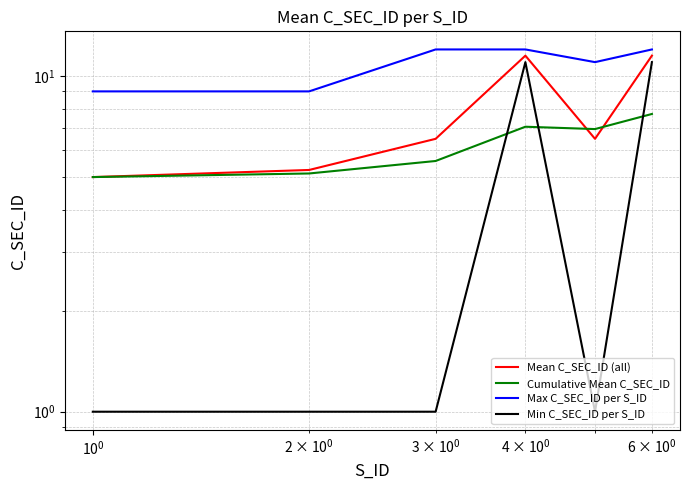

What is the sum of all Max C_SEC_ID per S_ID values?

65.0